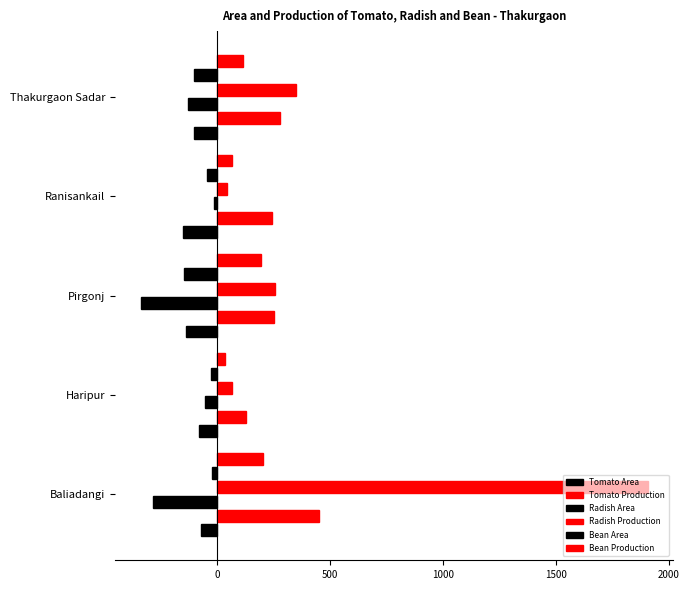

Which series has the widest spread of values?

Radish Production